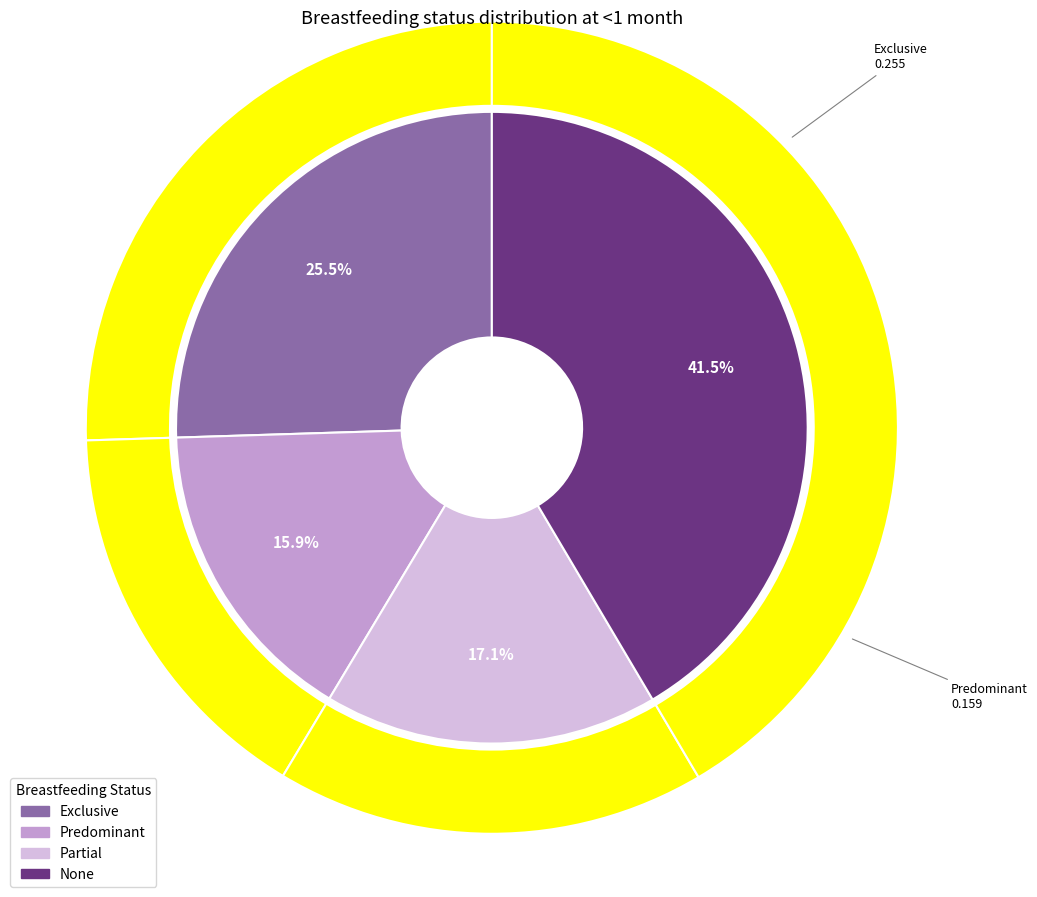

To the nearest percent, what percentage of the pie is Exclusive?

26%